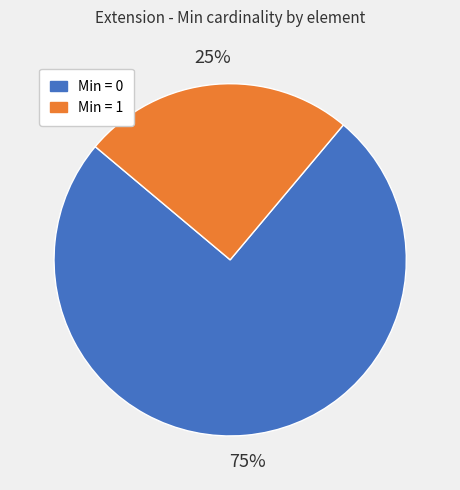

Does any single category account for the majority?

Yes